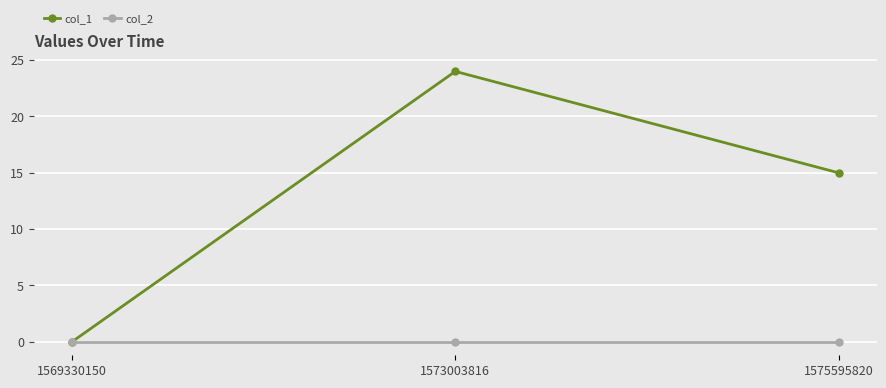

Reading left to right, transcribe all the data shown in this chart.

col_1: 0	24	15
col_2: 0	0	0